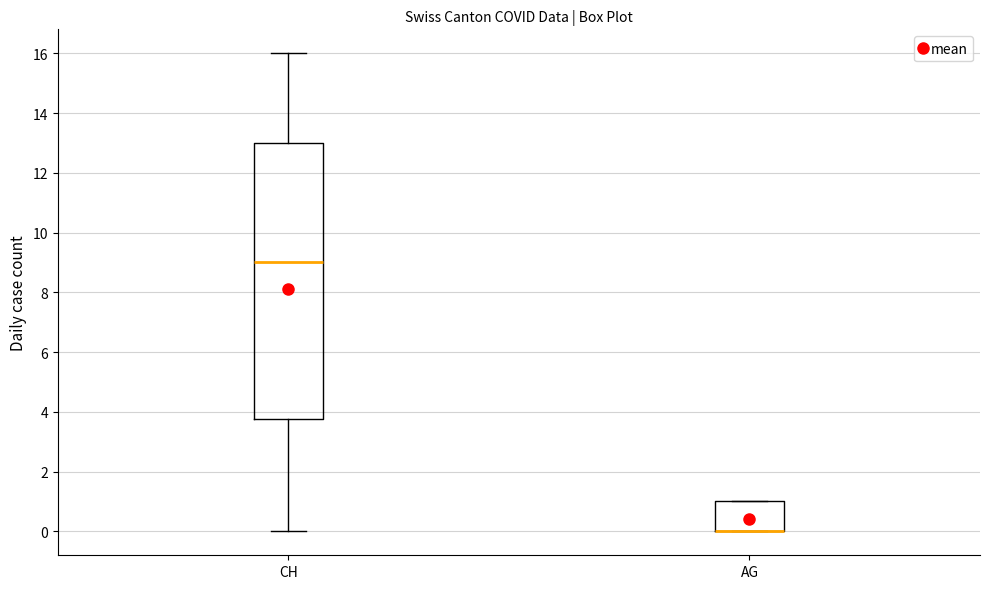

Reading left to right, transcribe this box plot: for each box, give where its median line is, the range the box spans, and where its two whiskers end, as read against the y-axis. The values are not printed on the chart, so give them approximately, as read against the axis.

CH: median 9.0, box 3.8 to 13.0, whiskers 0.0 to 16.0
AG: median 0.0 (drawn on the box's lower edge), box 0.0 to 1.0, whiskers 0.0 to 1.0